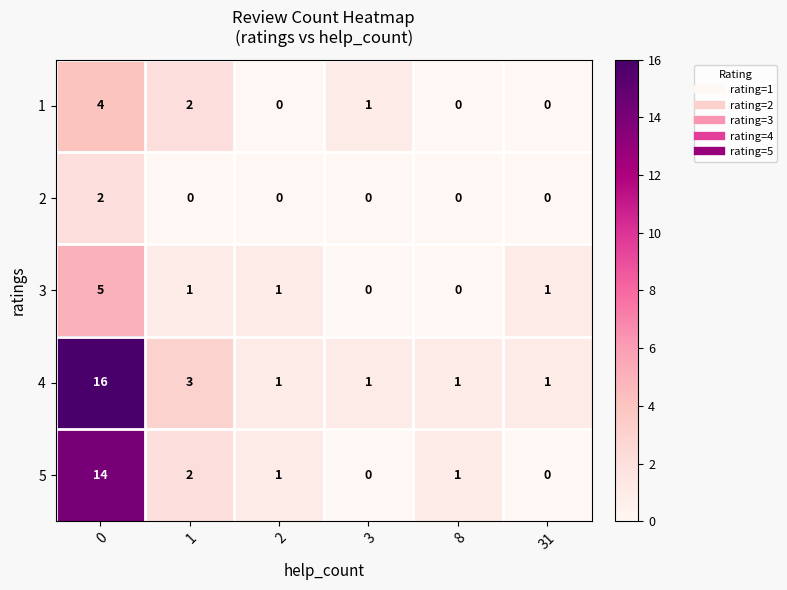

Reading left to right, what are all the values shown in this chart?

1: 0=4	1=2	2=0	3=1	8=0	31=0
2: 0=2	1=0	2=0	3=0	8=0	31=0
3: 0=5	1=1	2=1	3=0	8=0	31=1
4: 0=16	1=3	2=1	3=1	8=1	31=1
5: 0=14	1=2	2=1	3=0	8=1	31=0